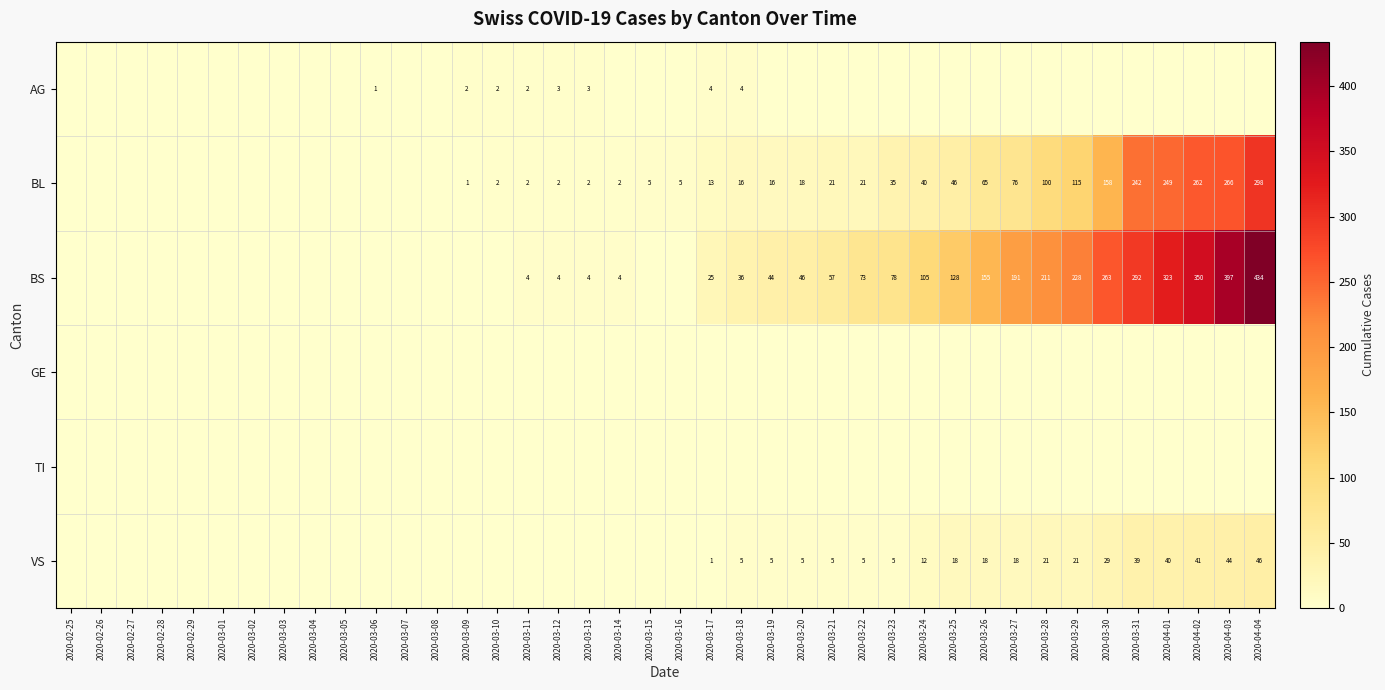

The BS series shows 155 at 2020-03-26. True or false?

True